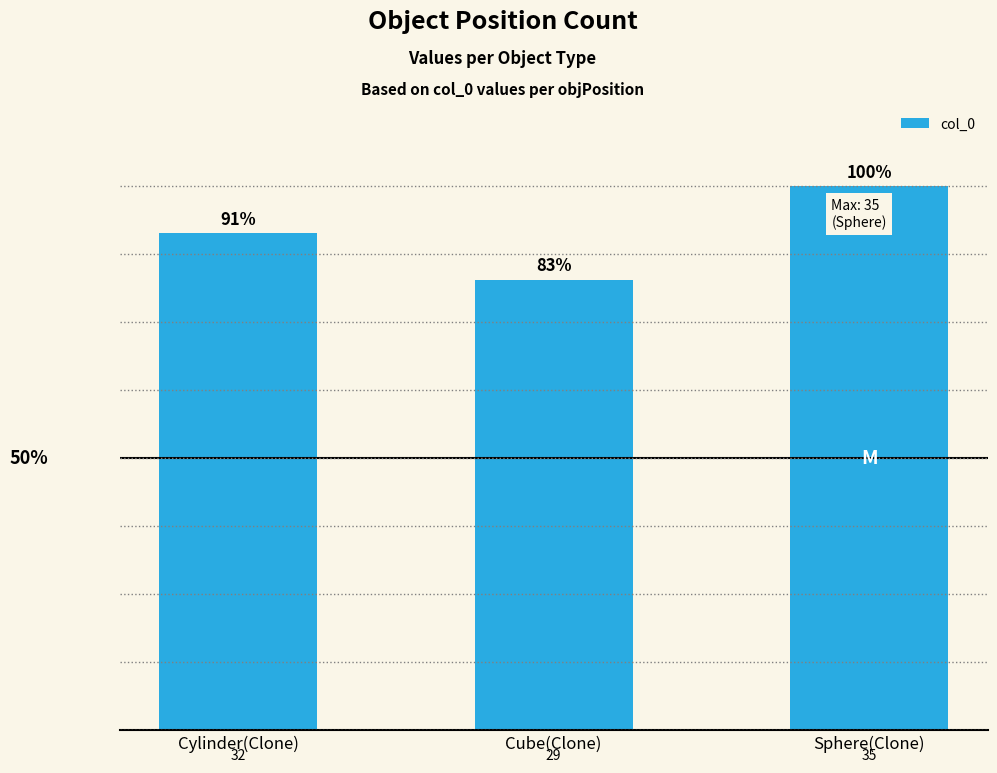

Rank the categories by value from lowest to highest.

Cube(Clone), Cylinder(Clone), Sphere(Clone)